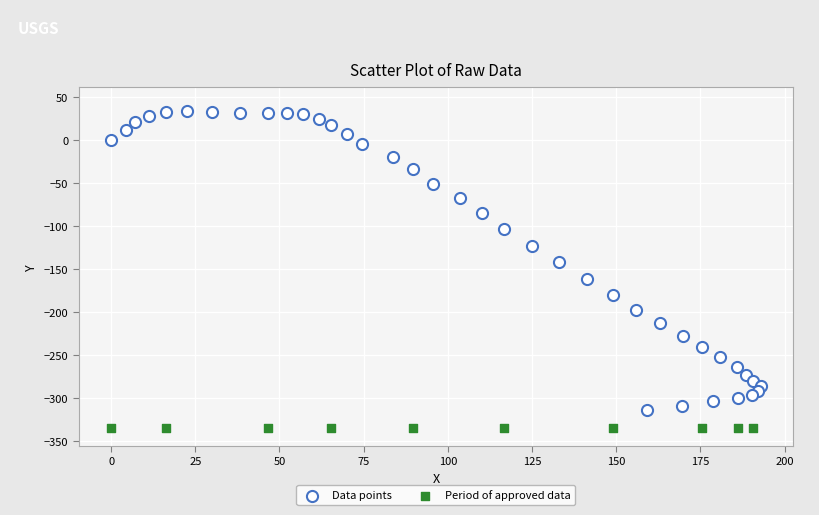

Which series contains the highest Y value?

Data points